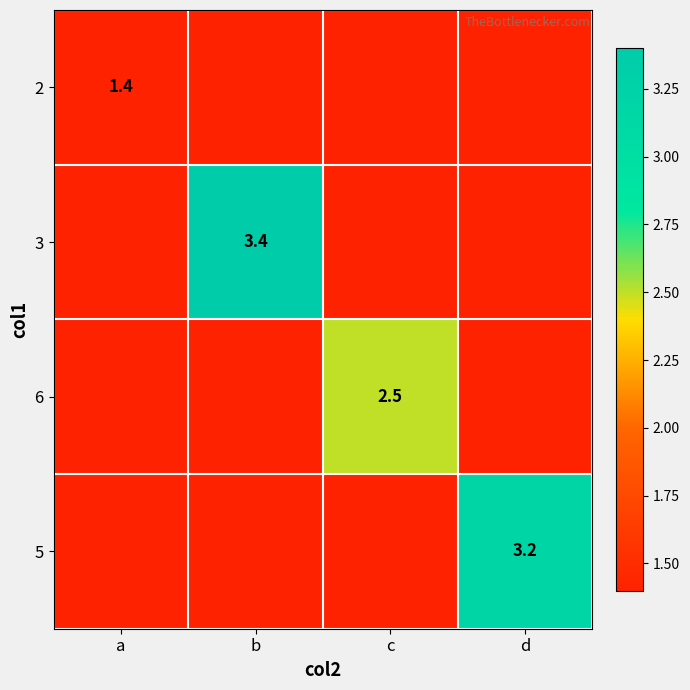

What is the difference between the maximum and minimum values in the 5 series?

3.2